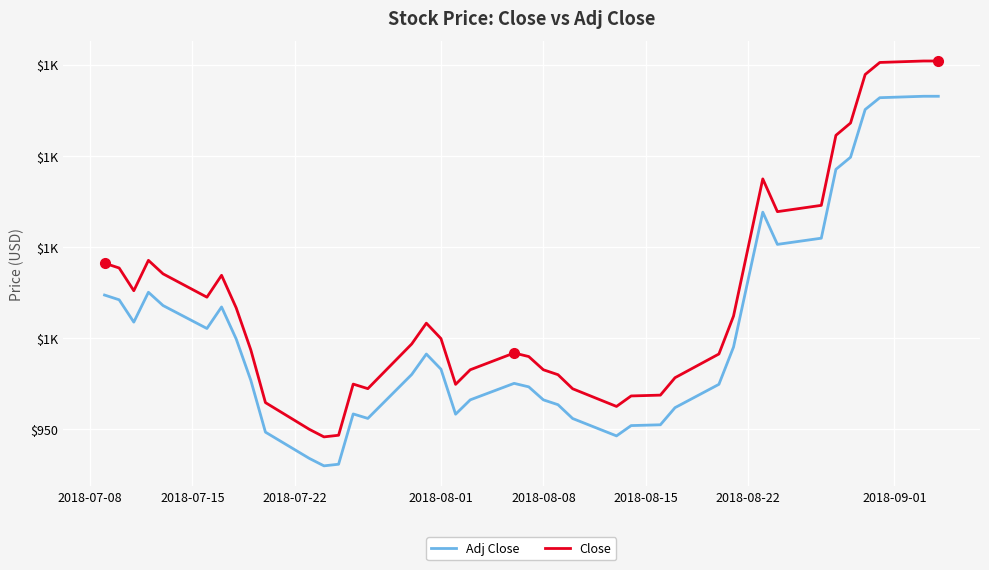

Reading left to right, extract all data points from this chart.

Adj Close: 1023.6	1021.0	1008.8	1025.1	1017.9	1005.3	1017.1	999.5	976.9	948.5	934.1	930.0	930.9	958.4	956.0	980.1	991.3	983.0	958.3	966.2	975.2	973.3	966.2	963.5	955.9	946.4	952.0	952.5	961.9	974.7	995.1	1069.0	1051.4	1054.8	1092.5	1099.2	1125.3	1131.8	1132.6	1132.6
Close: 1041.1	1038.4	1026.0	1042.7	1035.2	1022.5	1034.4	1016.6	993.5	964.7	950.0	945.8	946.8	974.8	972.3	996.8	1008.2	999.8	974.7	982.7	991.8	989.9	982.7	980.0	972.2	962.5	968.3	968.8	978.3	991.3	1012.1	1087.3	1069.3	1072.8	1111.2	1117.9	1144.6	1151.2	1151.9	1151.9